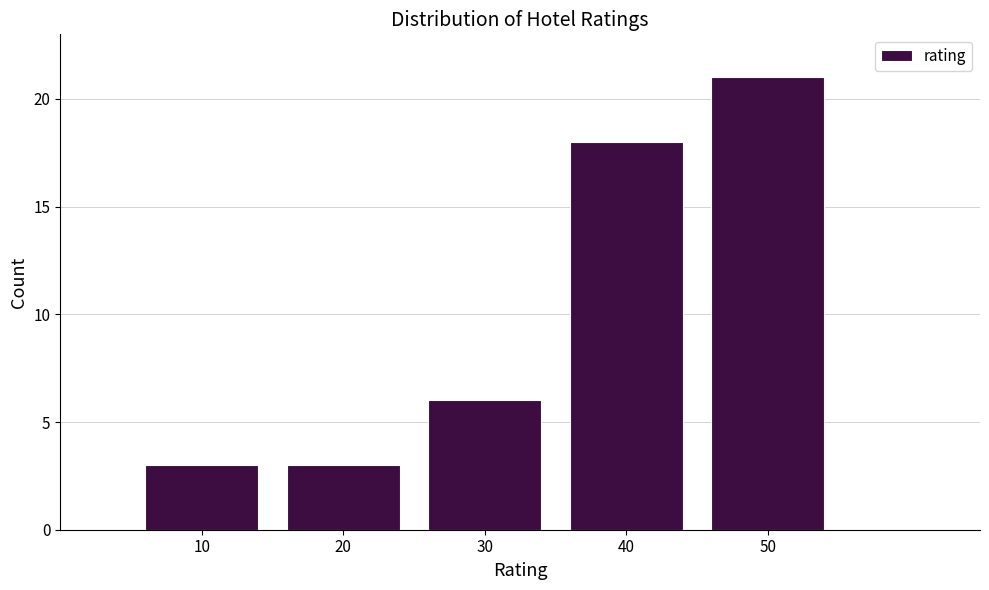

Reading left to right, extract all data points from this chart.

10=3	20=3	30=6	40=18	50=21